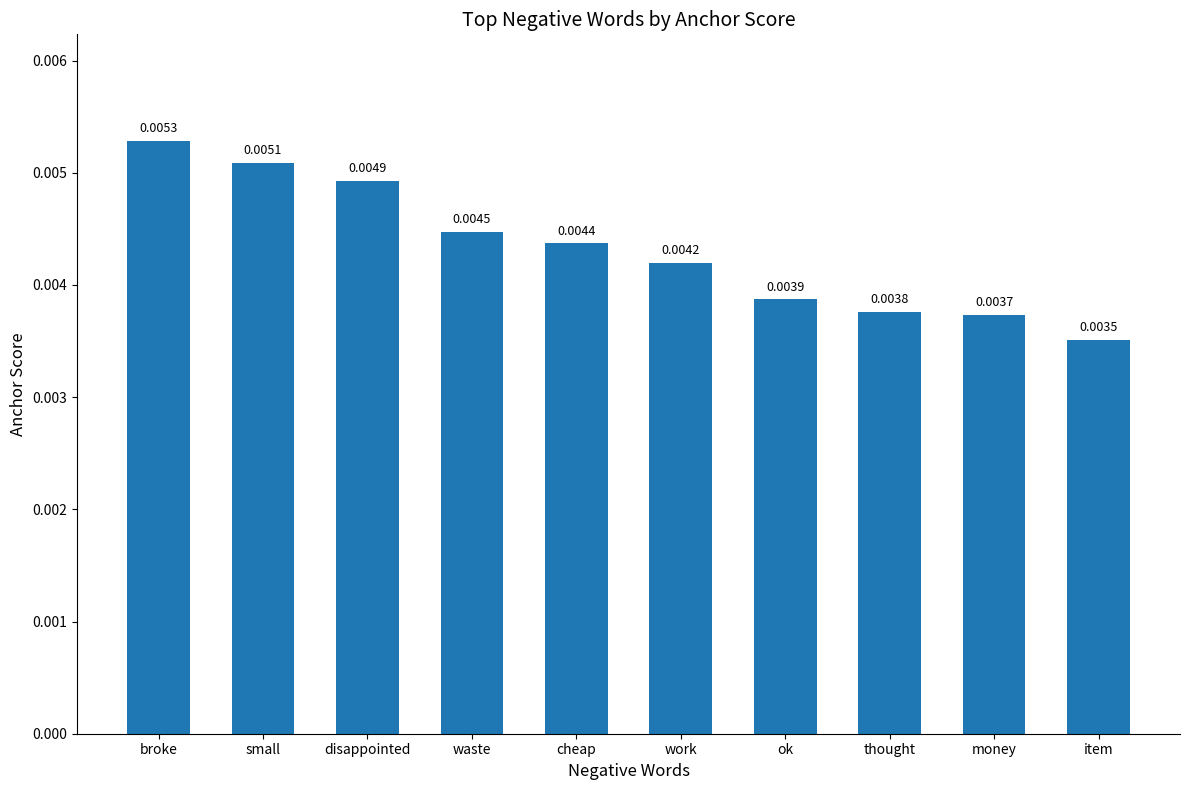

Between broke and work, which is larger?

broke